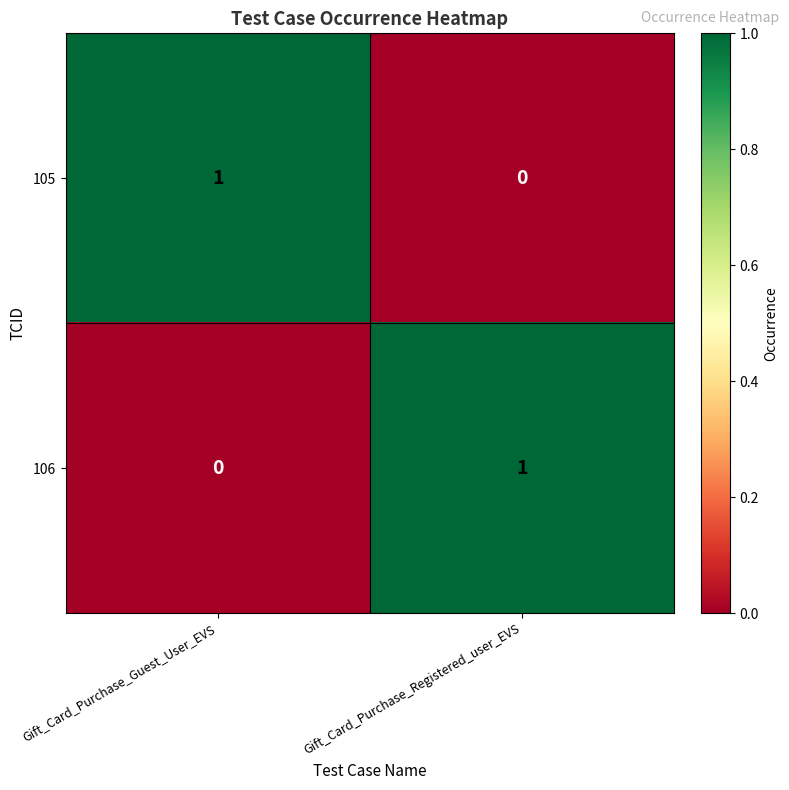

At which label is 105 closest to 0?

Gift_Card_Purchase_Registered_user_EVS